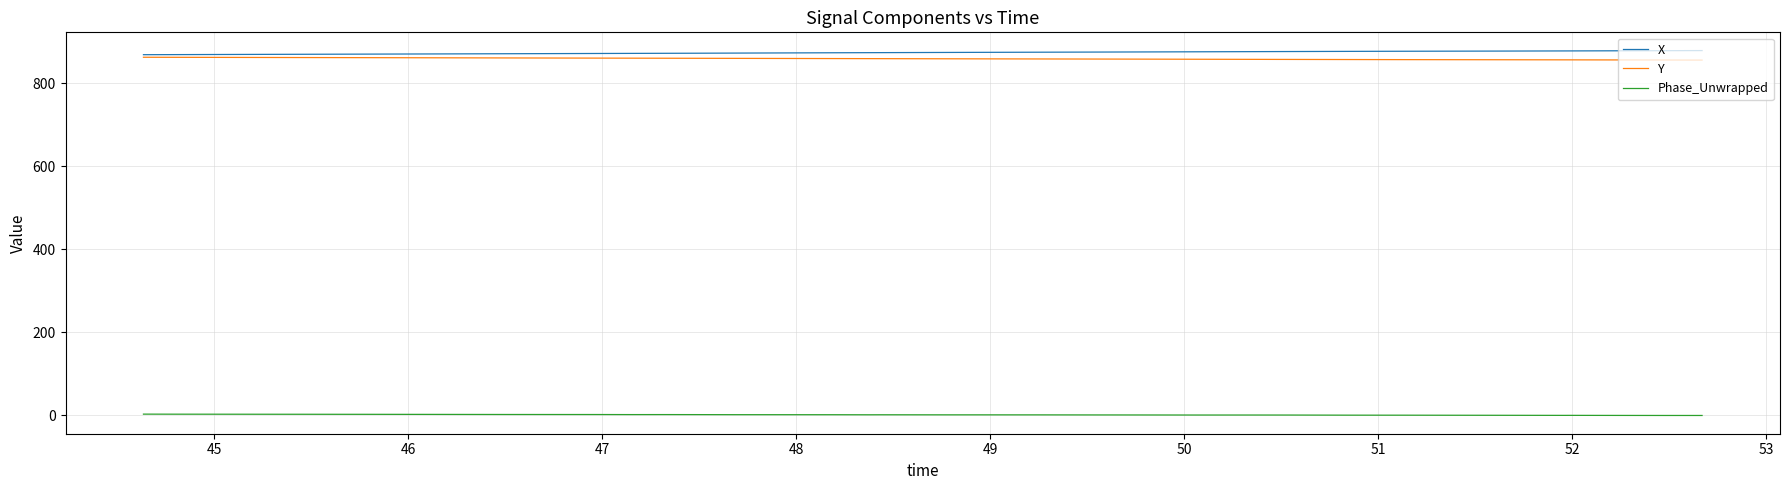

True or false: Phase_Unwrapped and X cross at least once.

False